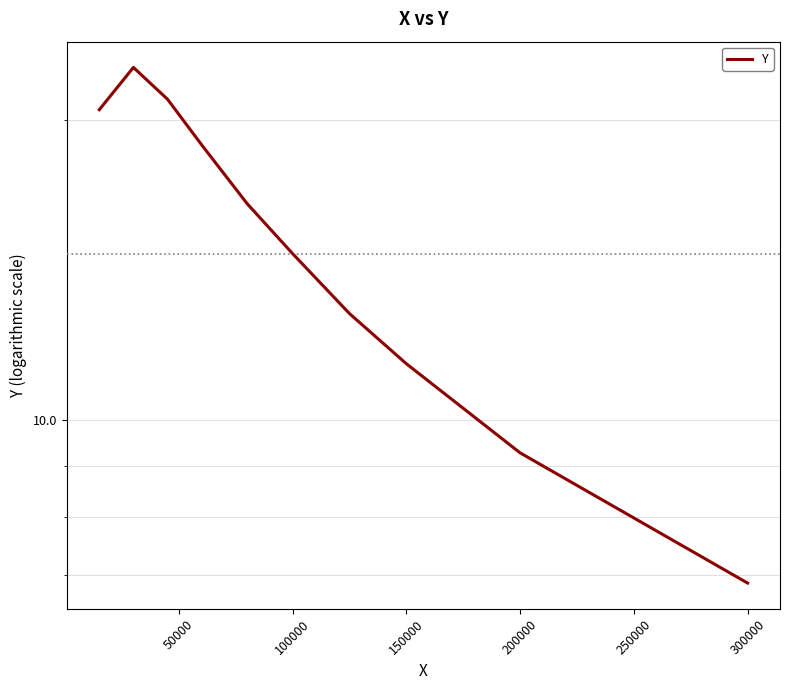

Reading left to right, what are all the values shown in this chart?

20.5	22.6	21.0	18.9	16.5	14.7	14.7	12.8	11.4	9.3	6.9